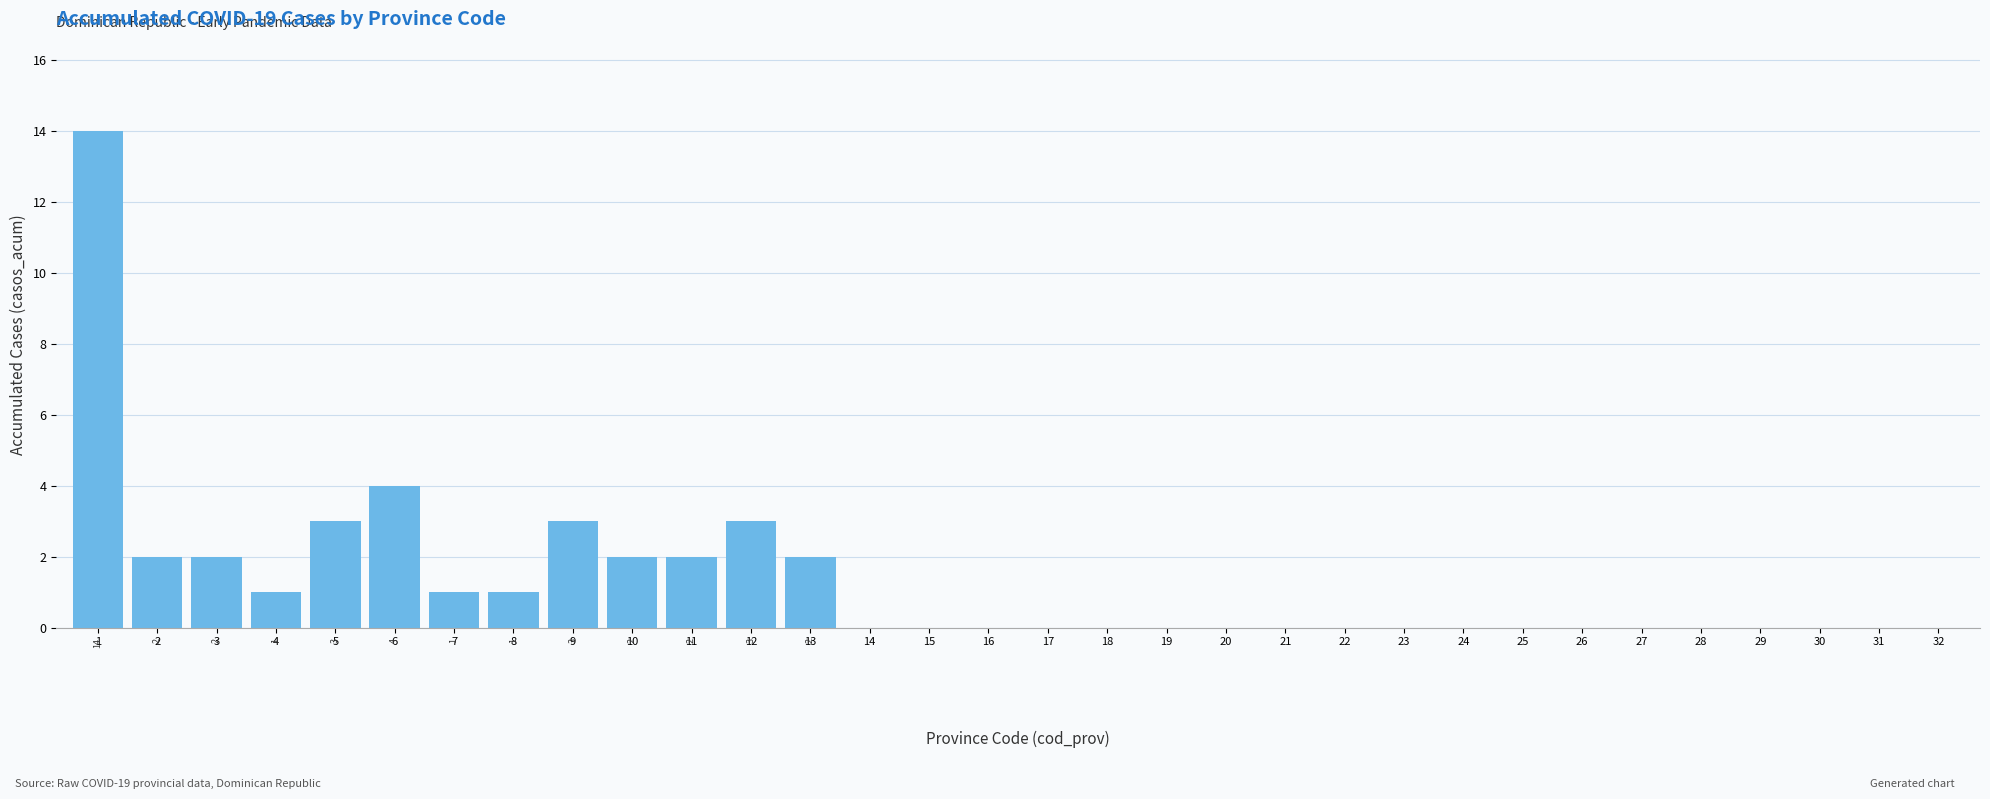

What is the maximum value shown in the chart?

14